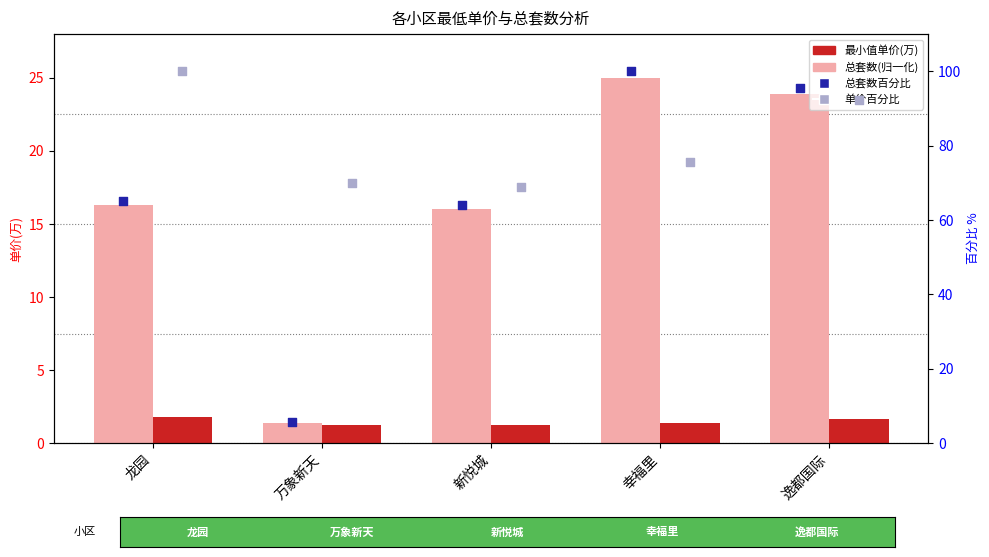

What is the total value across all series at 龙园?

183.3